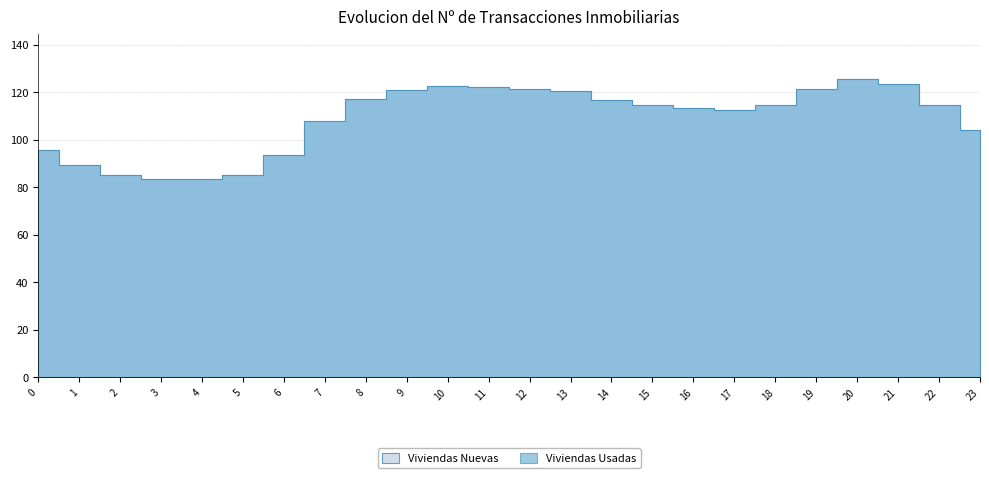

Which series has the widest spread of values?

col_1